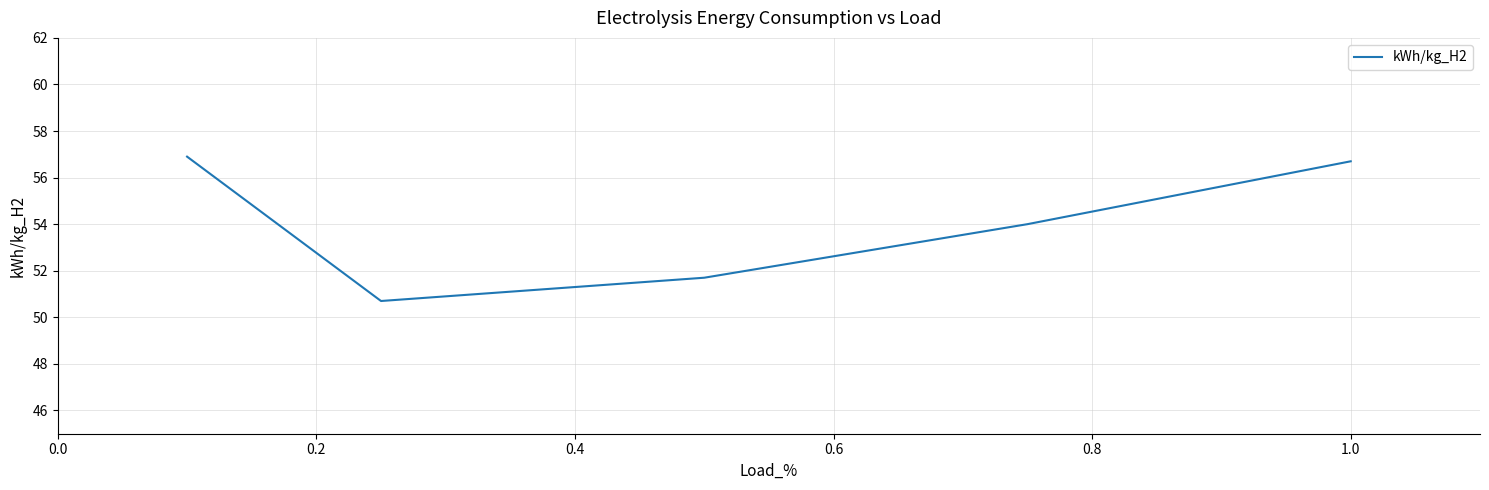

True or false: the data has more than 2 interior local peaks.

False